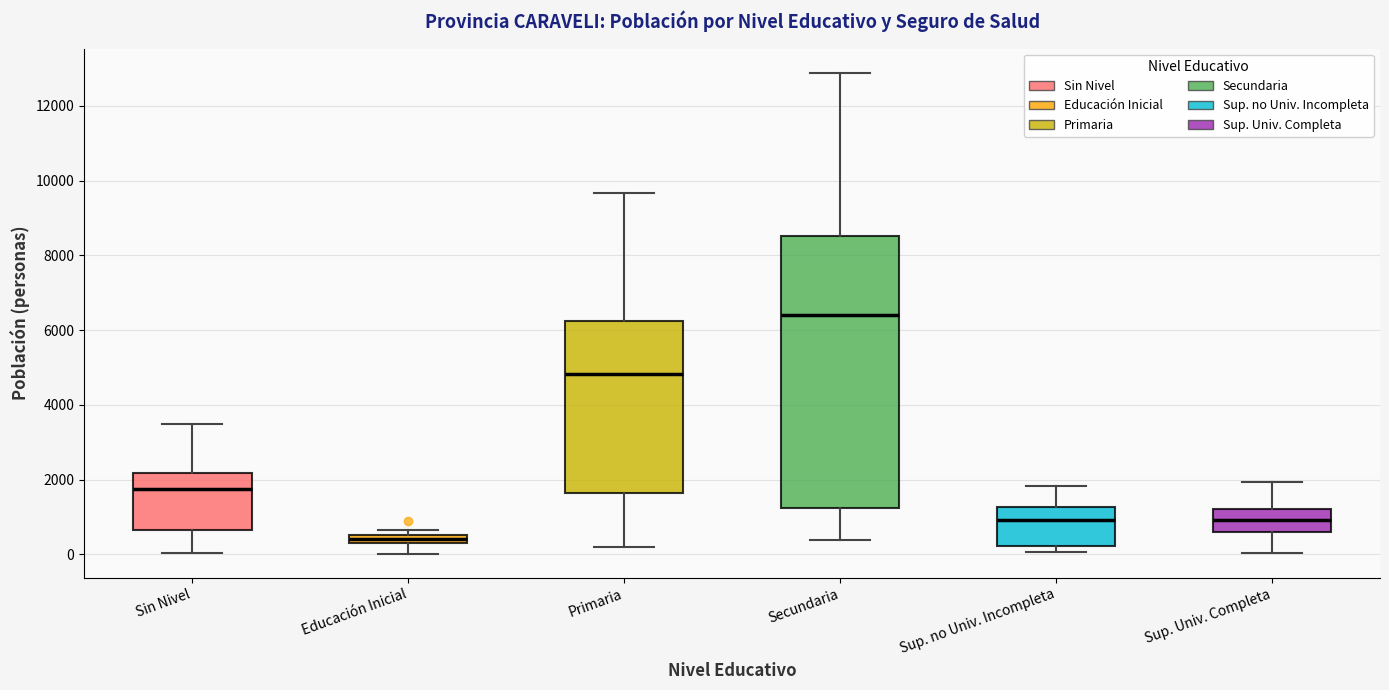

Where does the lower whisker of the box for Sin Nivel end on the y-axis? The values are not printed on the chart, so give them approximately, as read against the axis.

0